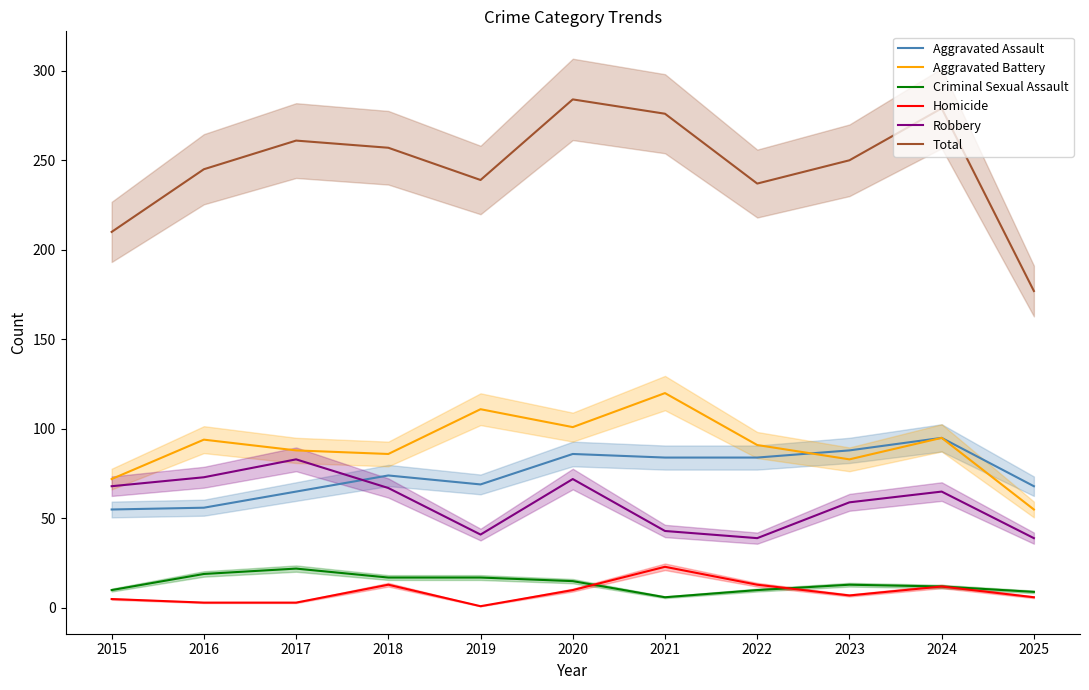

Which series changed the most between 2022 and 2023?

Robbery